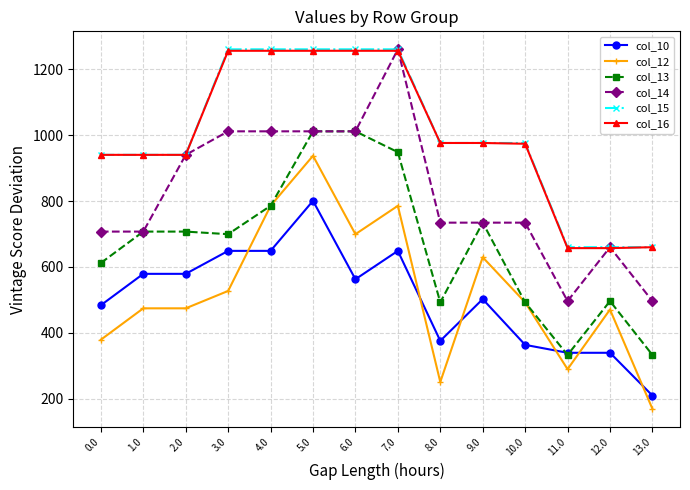

What are all the series names shown in the legend?

col_10, col_12, col_13, col_14, col_15, col_16